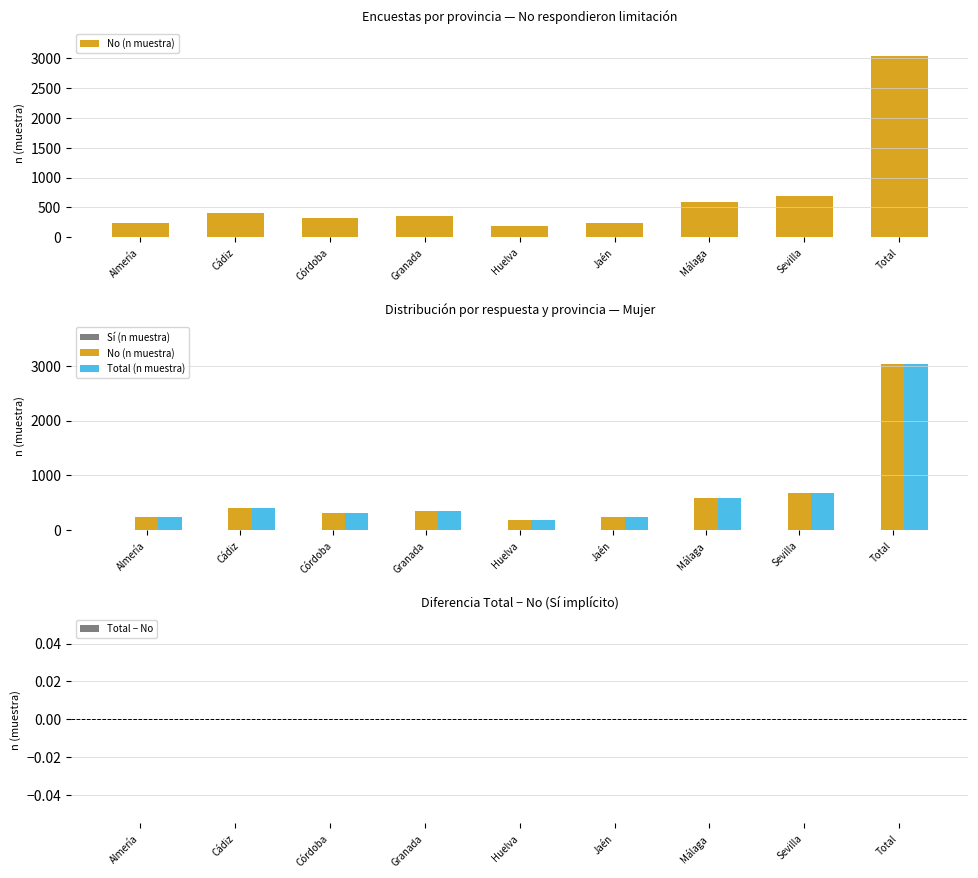

How many data points in Total (n muestra) are less than 357?

4